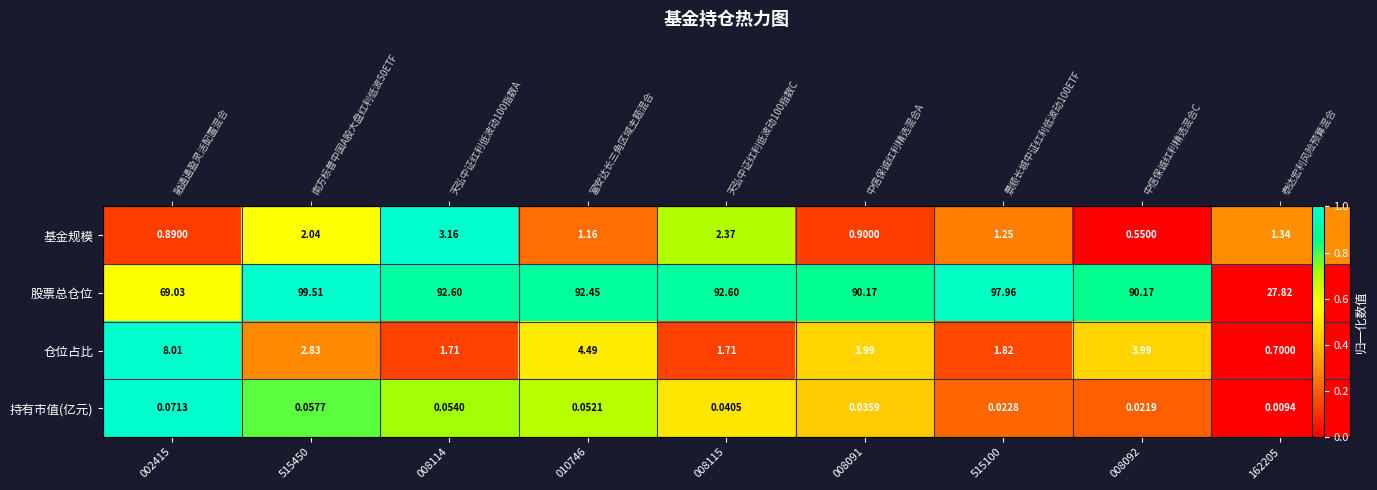

Is it true that 仓位占比 equals -0.4 at 162205?

False